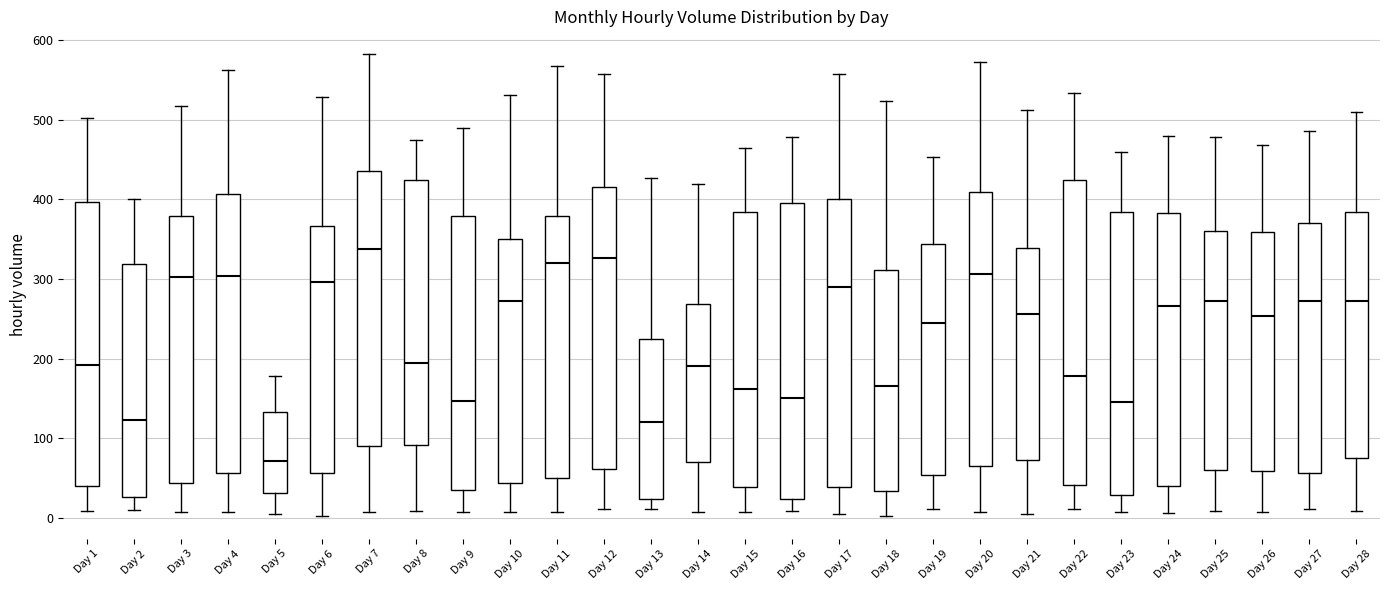

Reading left to right, transcribe this box plot: for each box, give where its median line is, the range the box spans, and where its two whiskers end, as read against the y-axis. The values are not printed on the chart, so give them approximately, as read against the axis.

Day 1: median 190, box 40 to 400, whiskers 10 to 500
Day 2: median 120, box 30 to 320, whiskers 10 to 400
Day 3: median 300, box 40 to 380, whiskers 10 to 520
Day 4: median 300, box 60 to 410, whiskers 10 to 560
Day 5: median 70, box 30 to 130, whiskers 10 to 180
Day 6: median 300, box 60 to 370, whiskers 0 to 530
Day 7: median 340, box 90 to 440, whiskers 10 to 580
Day 8: median 190, box 90 to 420, whiskers 10 to 480
Day 9: median 150, box 40 to 380, whiskers 10 to 490
Day 10: median 270, box 40 to 350, whiskers 10 to 530
Day 11: median 320, box 50 to 380, whiskers 10 to 570
Day 12: median 330, box 60 to 420, whiskers 10 to 560
Day 13: median 120, box 20 to 220, whiskers 10 to 430
Day 14: median 190, box 70 to 270, whiskers 10 to 420
Day 15: median 160, box 40 to 380, whiskers 10 to 470
Day 16: median 150, box 20 to 400, whiskers 10 to 480
Day 17: median 290, box 40 to 400, whiskers 10 to 560
Day 18: median 170, box 30 to 310, whiskers 0 to 520
Day 19: median 250, box 50 to 340, whiskers 10 to 450
Day 20: median 310, box 70 to 410, whiskers 10 to 570
Day 21: median 260, box 70 to 340, whiskers 10 to 510
Day 22: median 180, box 40 to 420, whiskers 10 to 530
Day 23: median 150, box 30 to 380, whiskers 10 to 460
Day 24: median 270, box 40 to 380, whiskers 10 to 480
Day 25: median 270, box 60 to 360, whiskers 10 to 480
Day 26: median 250, box 60 to 360, whiskers 10 to 470
Day 27: median 270, box 60 to 370, whiskers 10 to 490
Day 28: median 270, box 70 to 380, whiskers 10 to 510